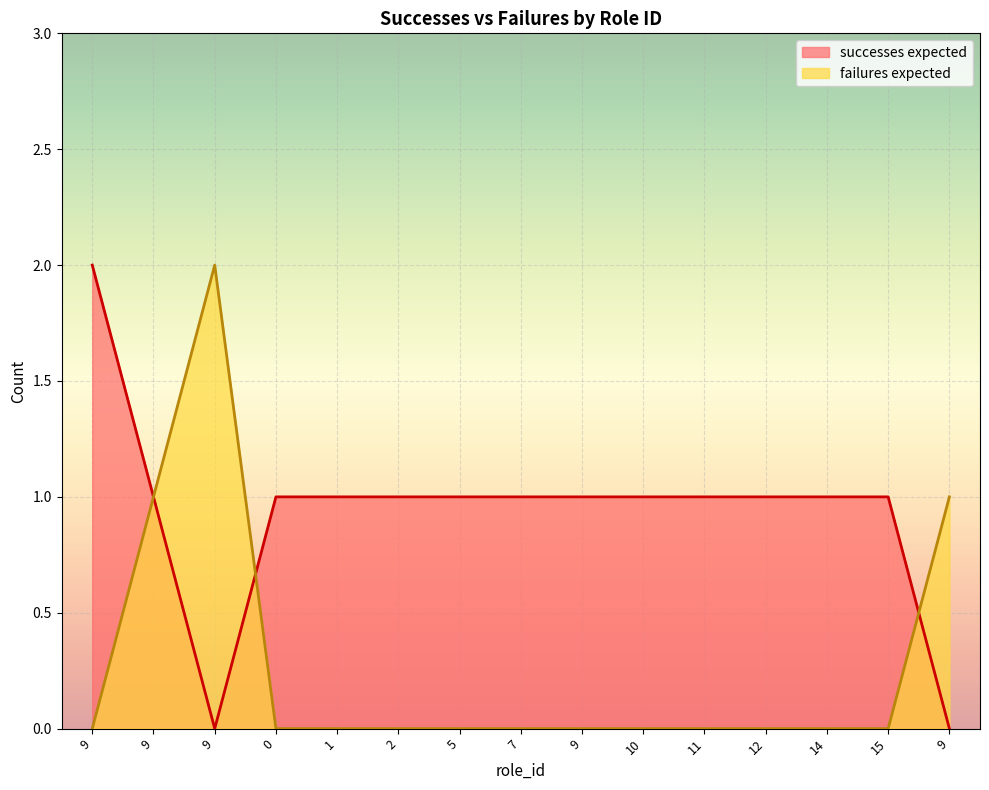

Which series has the largest total across all categories?

successes expected